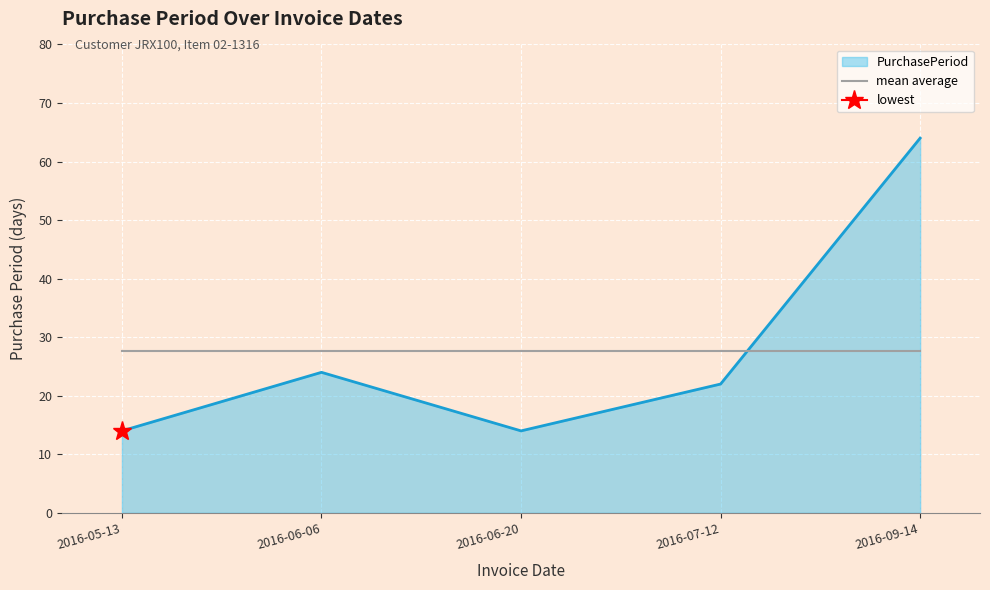

Approximately how many times larger is the value at 2016-07-12 compared to 2016-05-13?

1.6